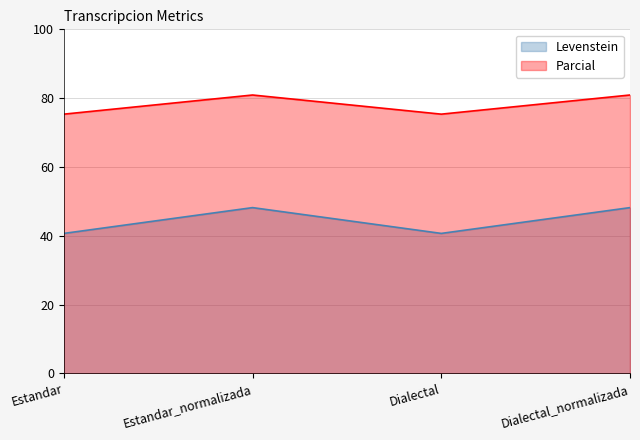

True or false: Levenstein has a value of 40.7 at Dialectal.

True